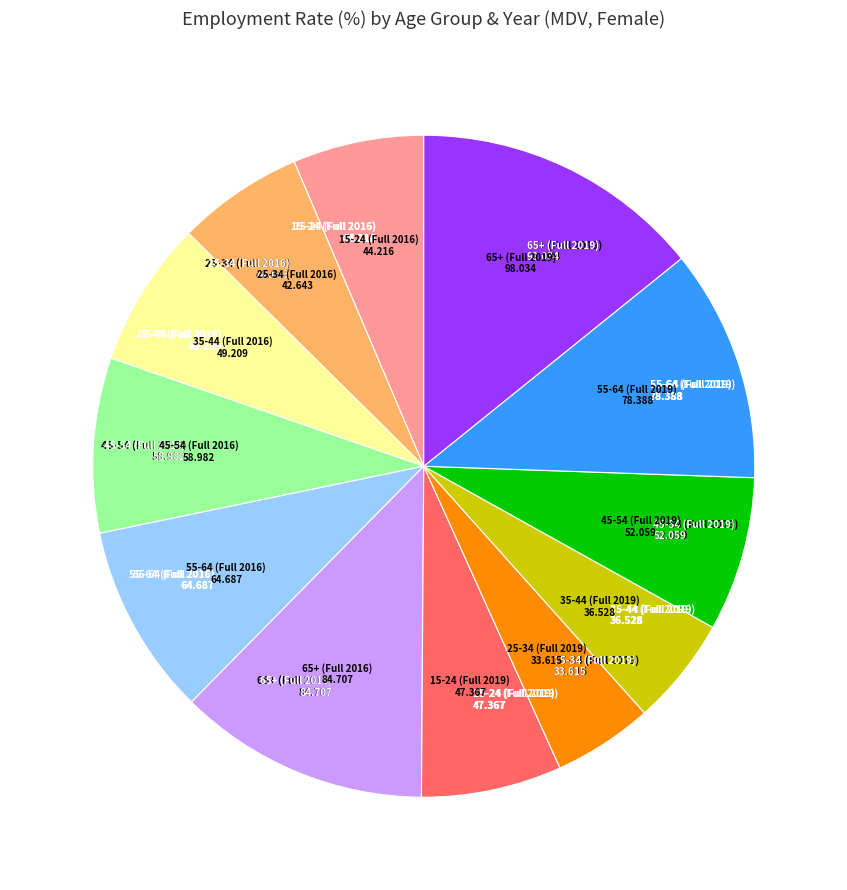

Which category has the biggest portion of the pie?

65+ (Full 2019)